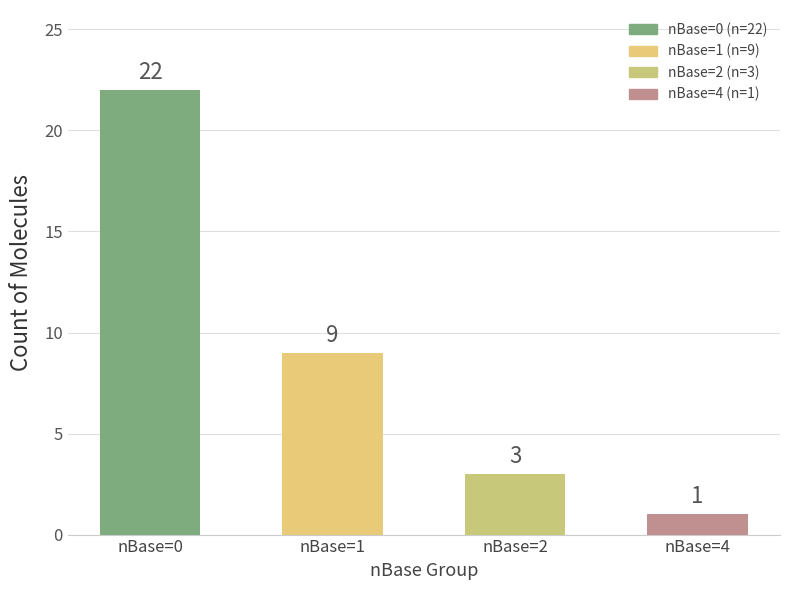

What is the value of the 2nd bar from the left?

9